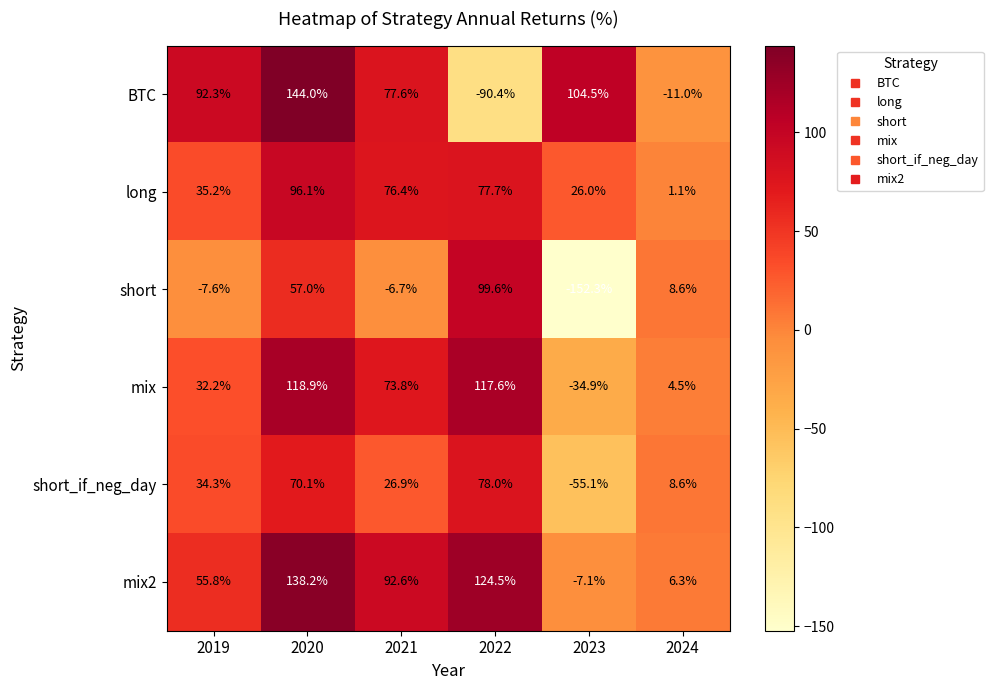

Where is BTC nearest to the value 26?

2024